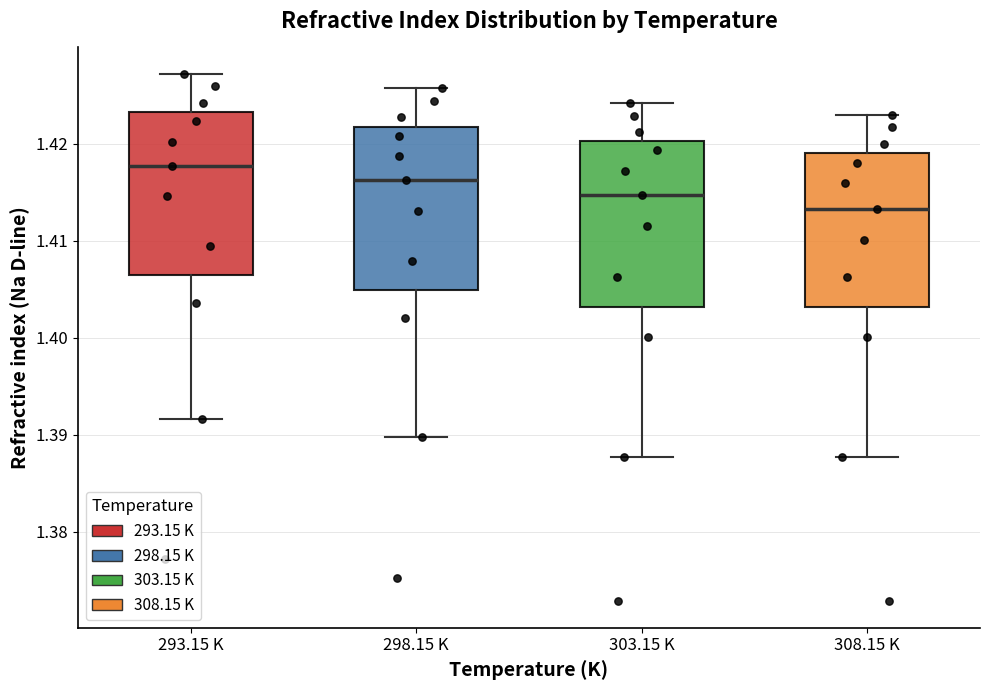

Reading left to right, read every box against the y-axis: the position of its median line, the range the box covers, and the ends of its whiskers. The values are not printed on the chart, so give them approximately, as read against the axis.

293.15 K: median 1.418, box 1.407 to 1.423, whiskers 1.392 to 1.427
298.15 K: median 1.416, box 1.405 to 1.422, whiskers 1.390 to 1.426
303.15 K: median 1.415, box 1.403 to 1.420, whiskers 1.388 to 1.424
308.15 K: median 1.413, box 1.403 to 1.419, whiskers 1.388 to 1.423